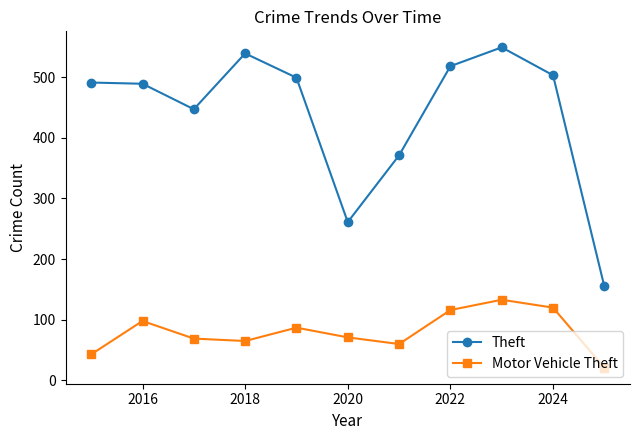

List the series in order of their overall mean, lowest first.

Motor Vehicle Theft, Theft